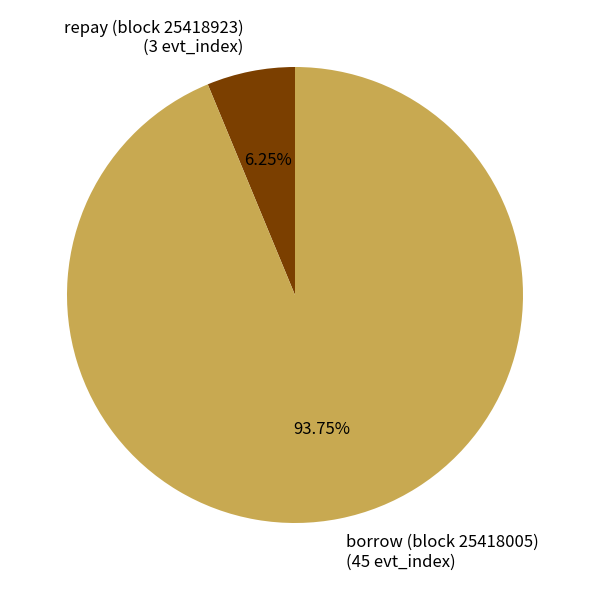

What is the total percentage of repay (block 25418923) and borrow (block 25418005)?

100.0%